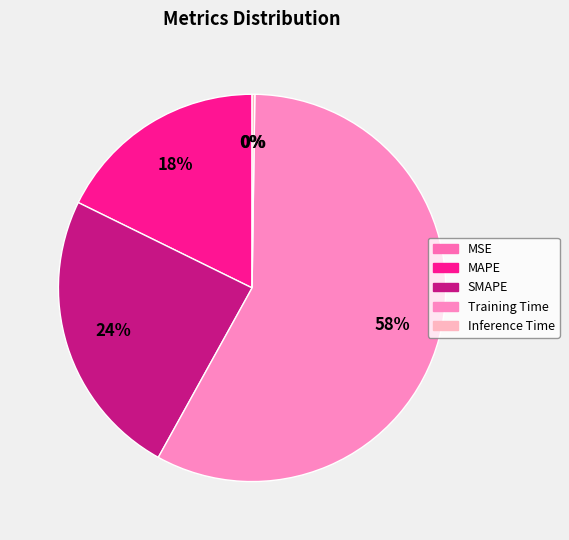

True or false: MAPE accounts for 18% of the total.

True